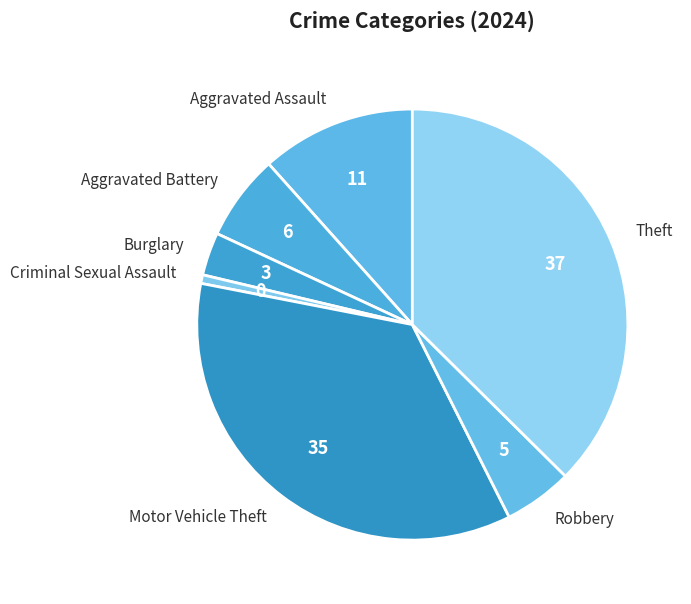

Which slice is the smallest?

Criminal Sexual Assault